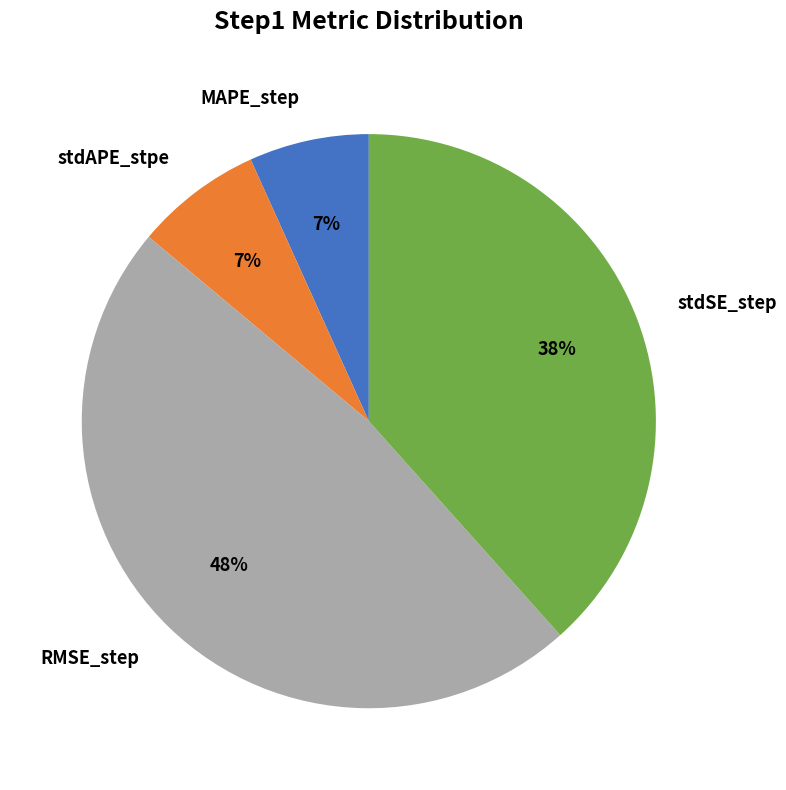

Which has a higher value, RMSE_step or MAPE_step?

RMSE_step